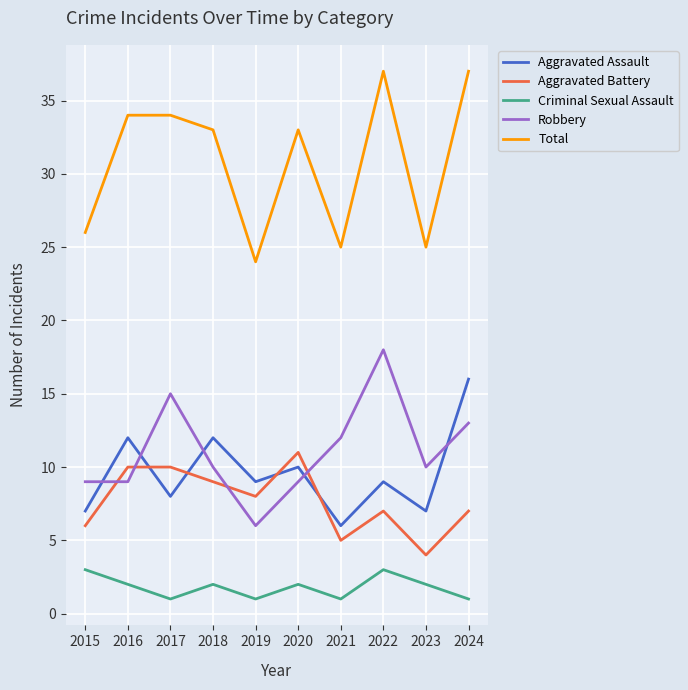

What is the difference between the maximum and minimum values in the Aggravated Battery series?

7